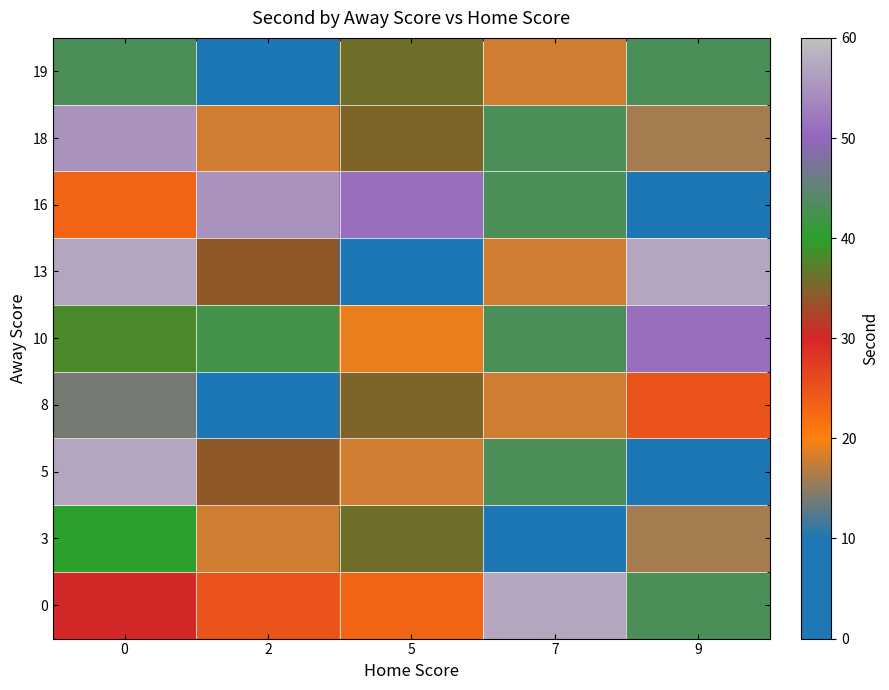

Count the number of data series in this chart.

9